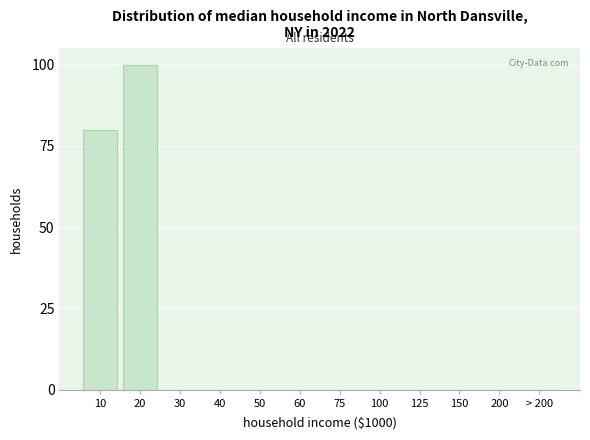

Reading right to left, what are all the values shown in this chart?

> 200=0	200=0	150=0	125=0	100=0	75=0	60=0	50=0	40=0	30=0	20=100	10=80